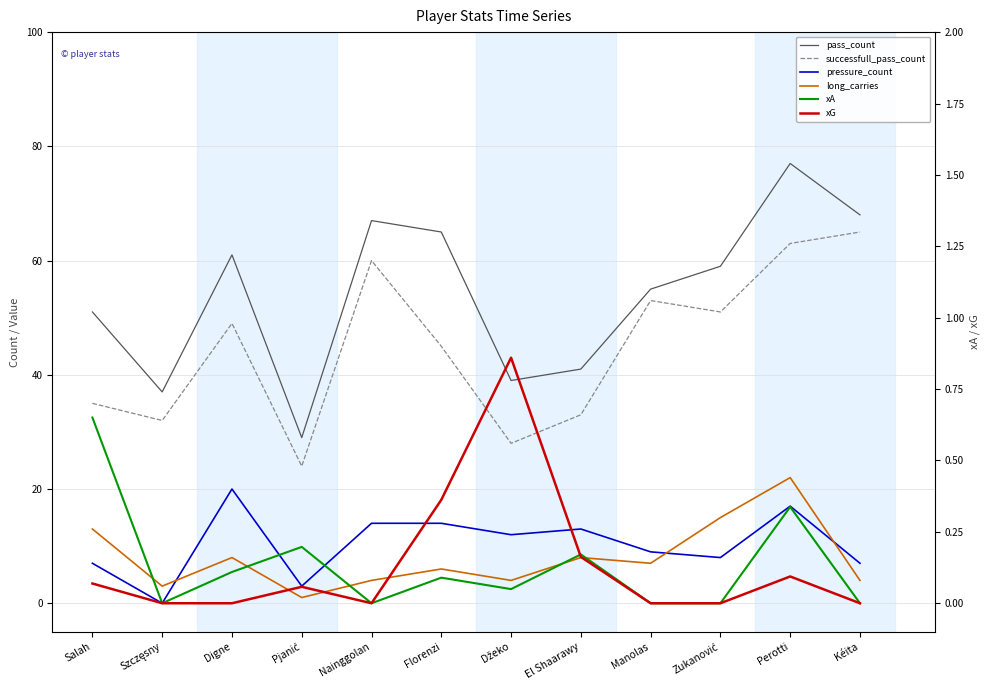

The pressure_count series shows 13.0 at El Shaarawy. True or false?

True